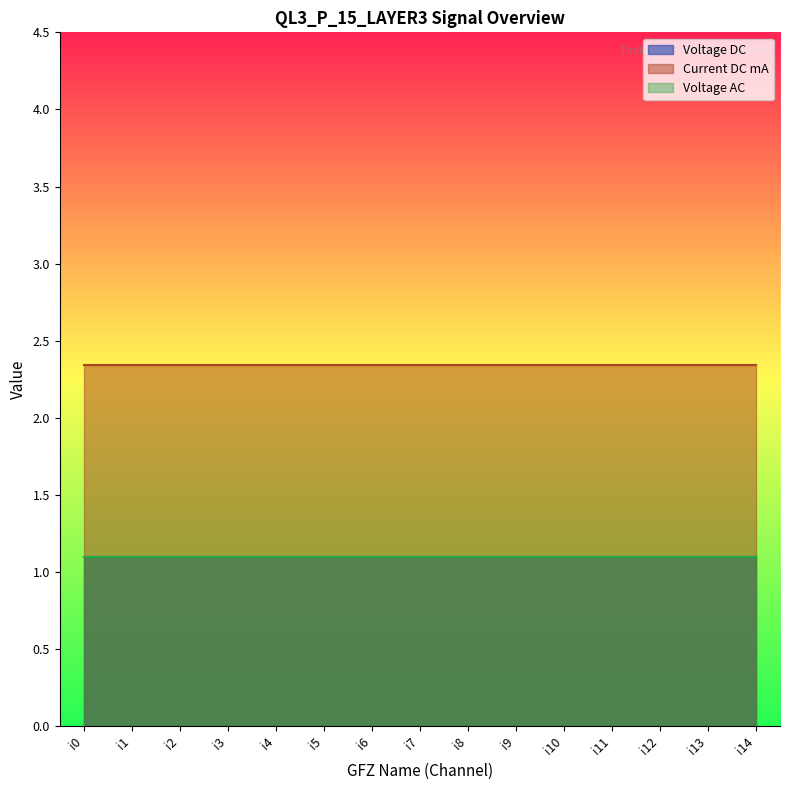

At how many categories does at least one series exceed 2?

15